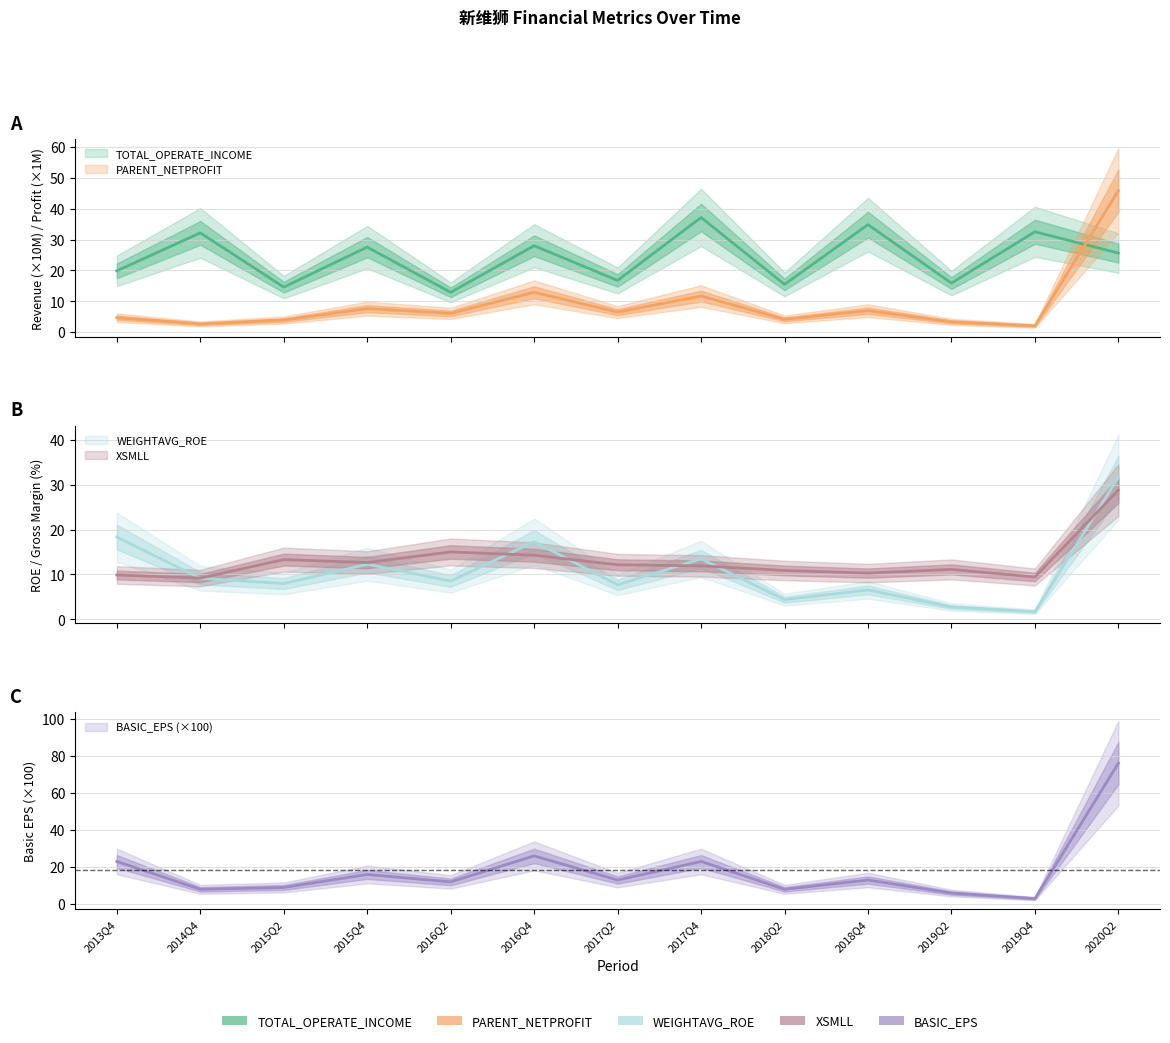

What is the label of the 9th point from the left?

2018Q2